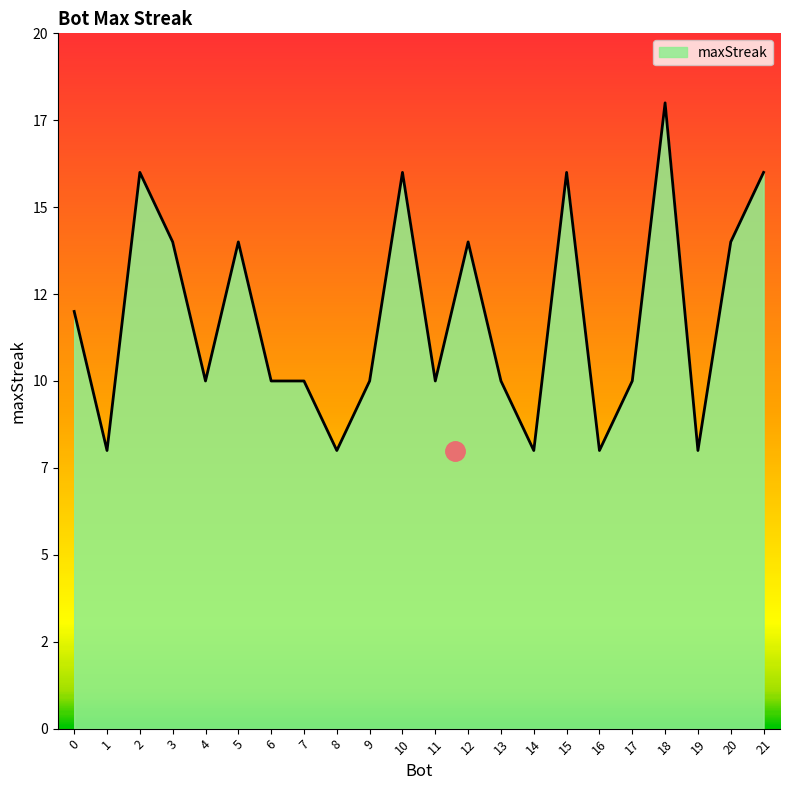

Does the chart have visible grid lines?

No